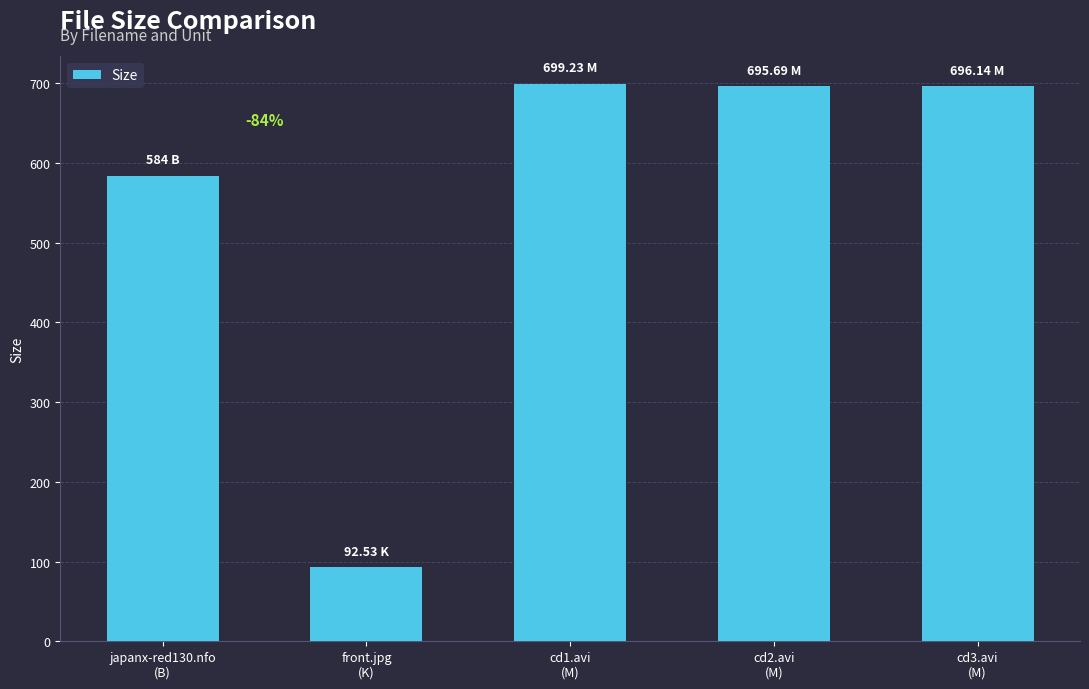

The chart shows a value of 993.0 at japanx-red130.nfo
(B). True or false?

False